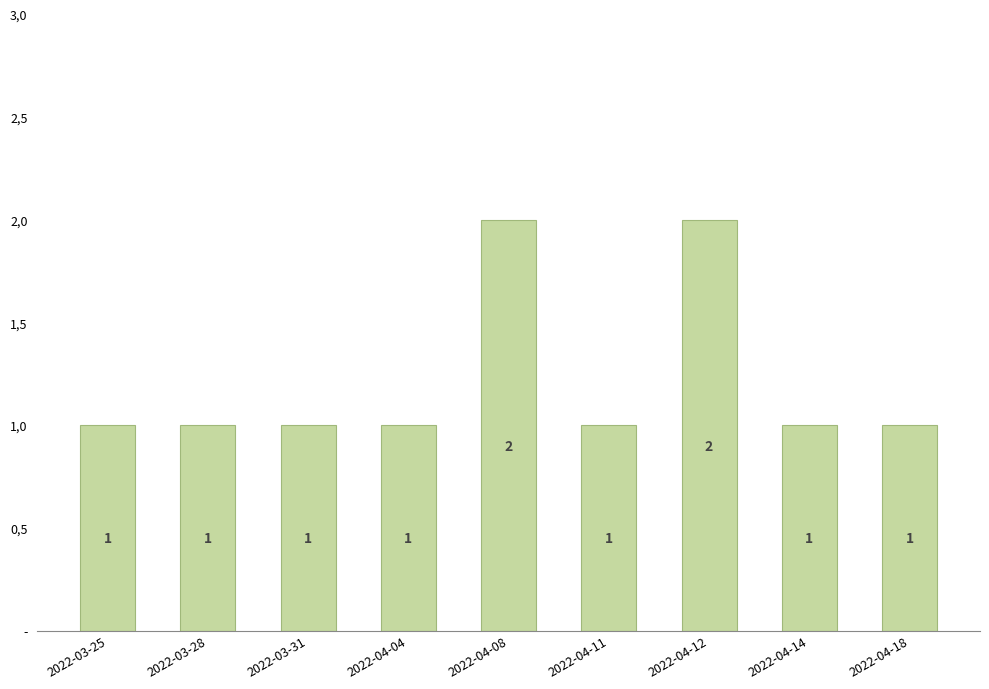

What is the minimum value shown in the chart?

1